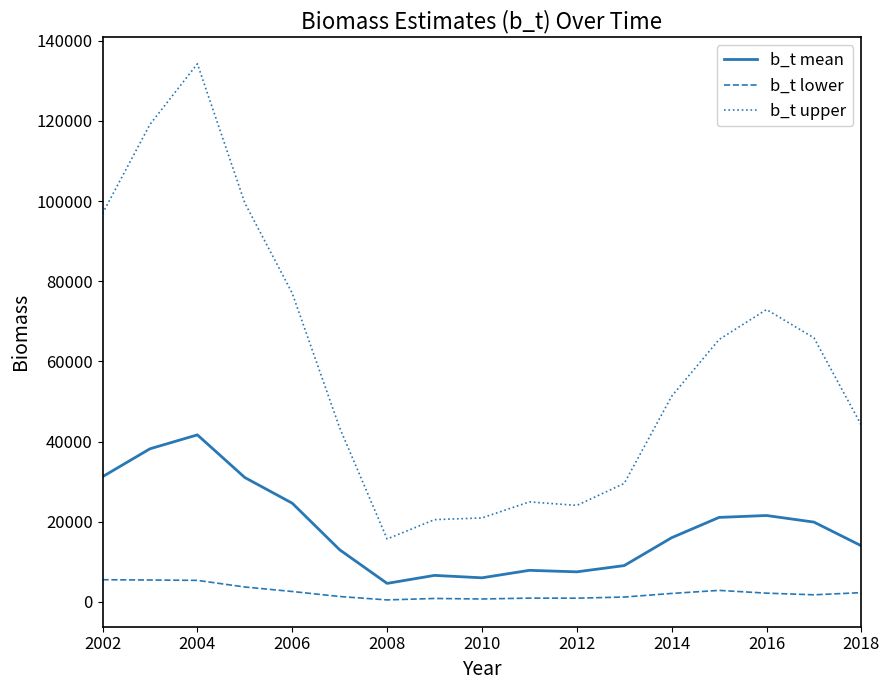

Does the chart display data point markers on the line(s)?

No